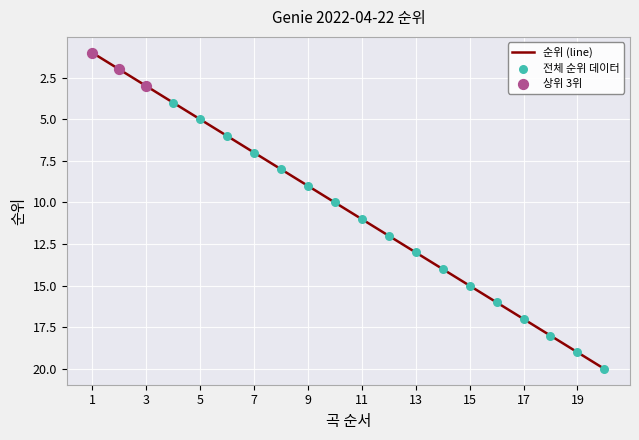

What is the difference between the maximum and minimum values?

19